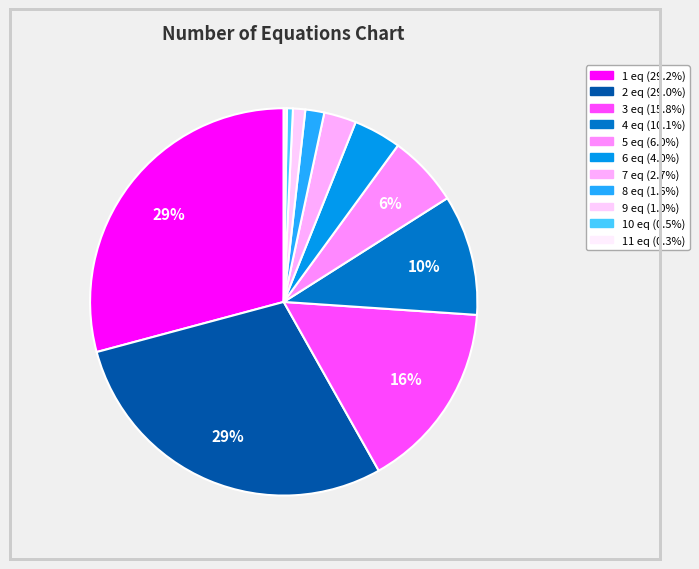

Rank the categories by value from highest to lowest.

num_of_equals__1, num_of_equals__2, num_of_equals__3, num_of_equals__4, num_of_equals__5, num_of_equals__6, num_of_equals__7, num_of_equals__8, num_of_equals__9, num_of_equals__10, num_of_equals__11